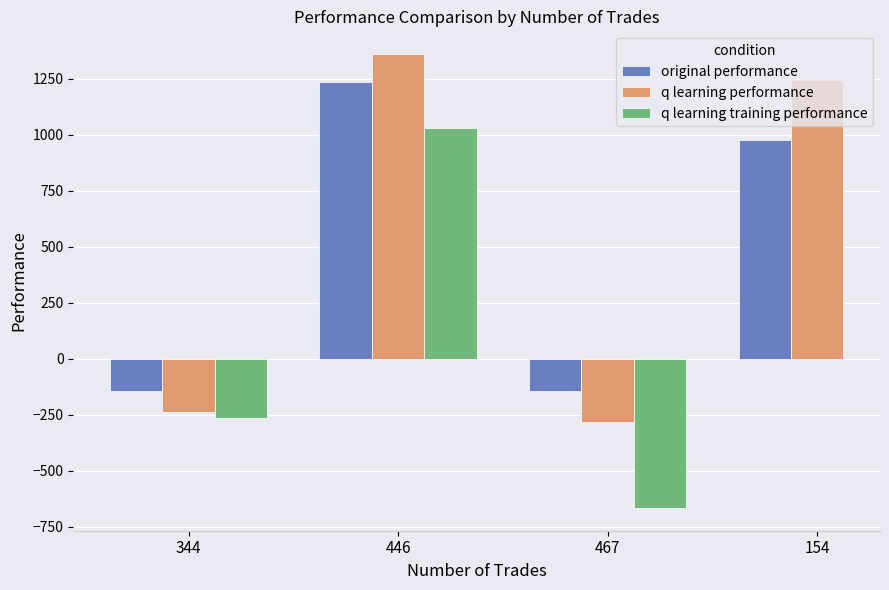

What is the label of the 1st bar from the left?

344